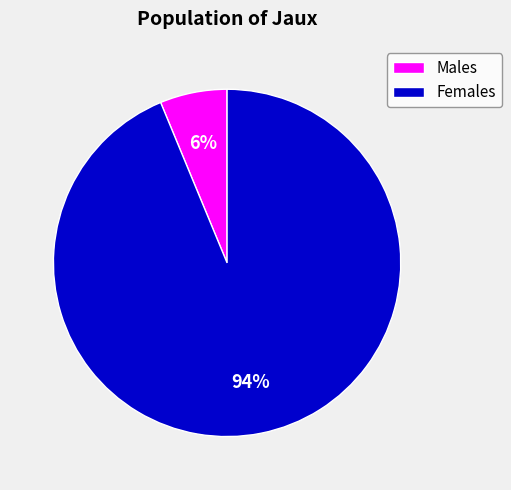

Is the sum of Females and Males greater than half?

Yes